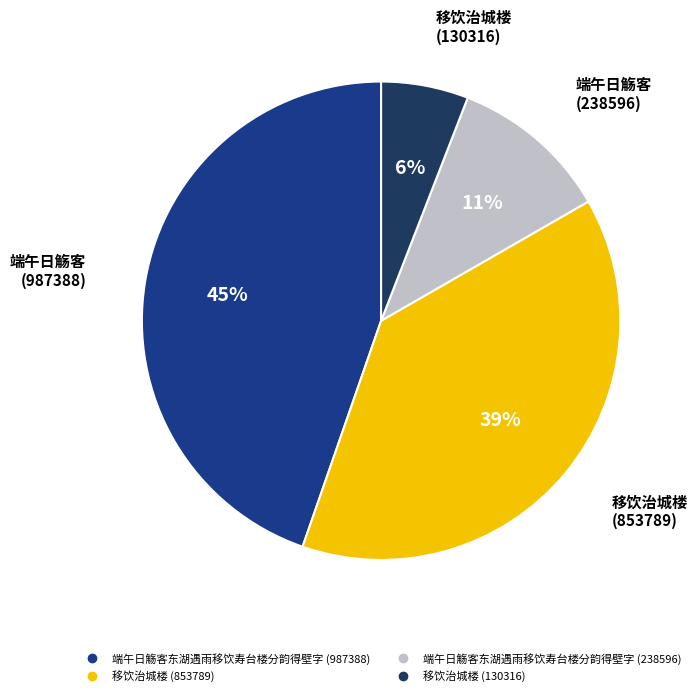

Rank the categories by value from lowest to highest.

移饮治城楼 (130316), 端午日觞客东湖遇雨移饮寿台楼分韵得壁字 (238596), 移饮治城楼 (853789), 端午日觞客东湖遇雨移饮寿台楼分韵得壁字 (987388)